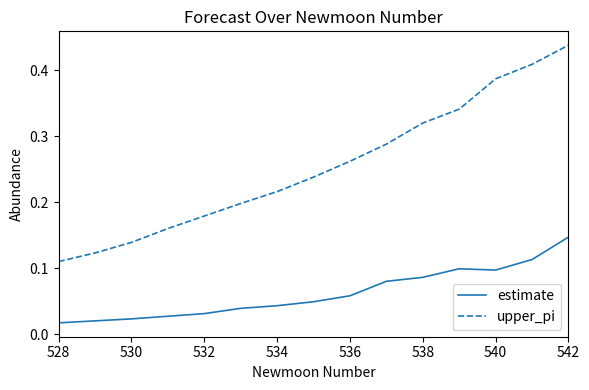

At how many categories does at least one series exceed 0?

15